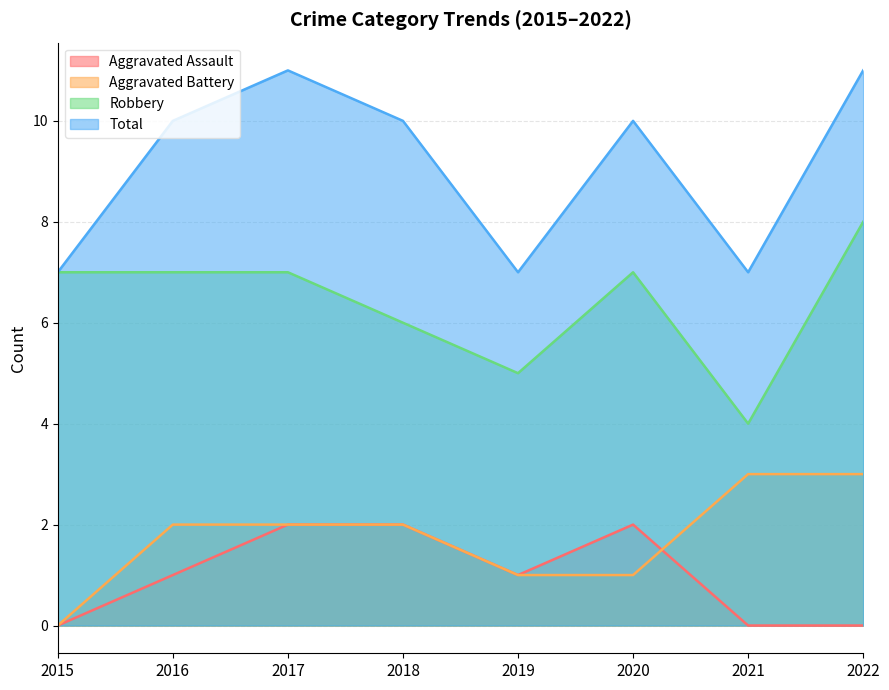

How many lines are shown in the chart?

4